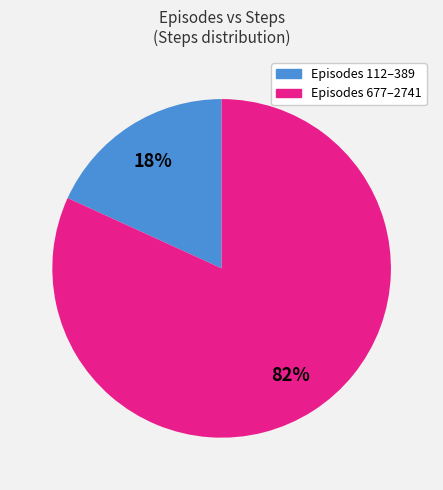

Between Episodes 677–2741 and Episodes 112–389, which is larger?

Episodes 677–2741